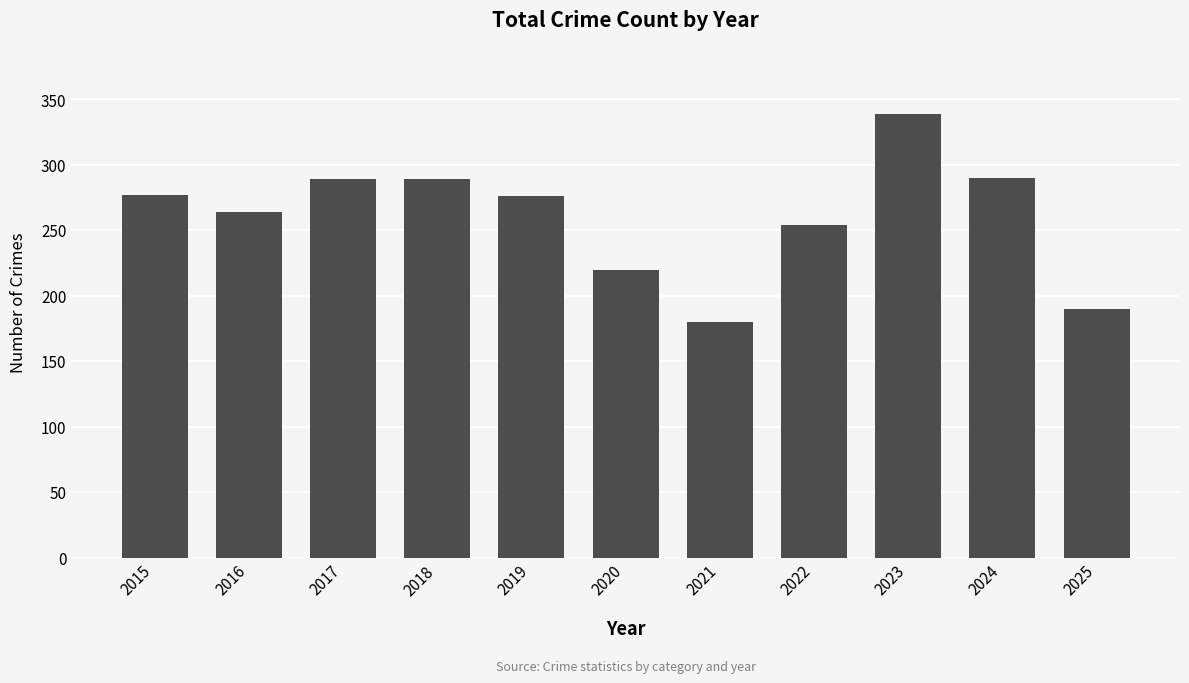

Which label corresponds to the largest value in the chart?

2023